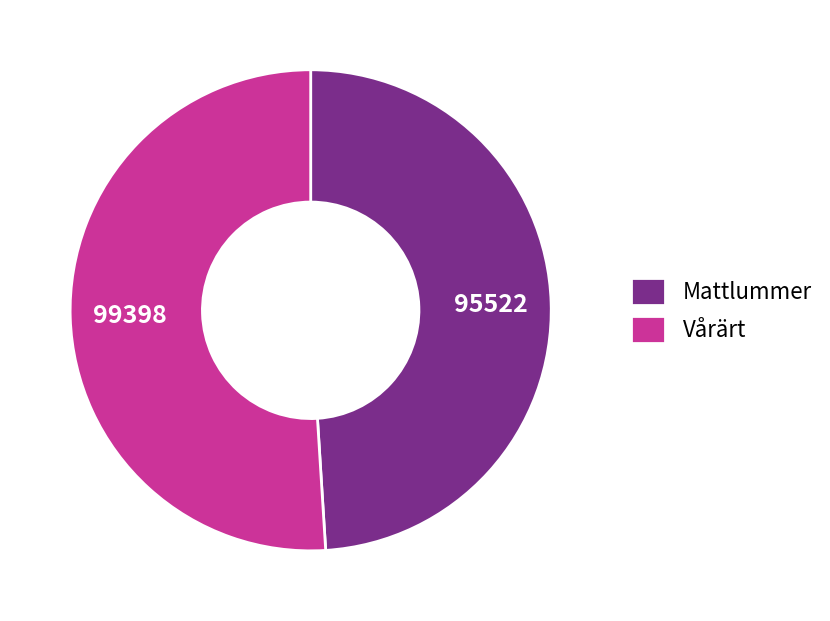

What is the smallest slice in the pie chart?

Mattlummer